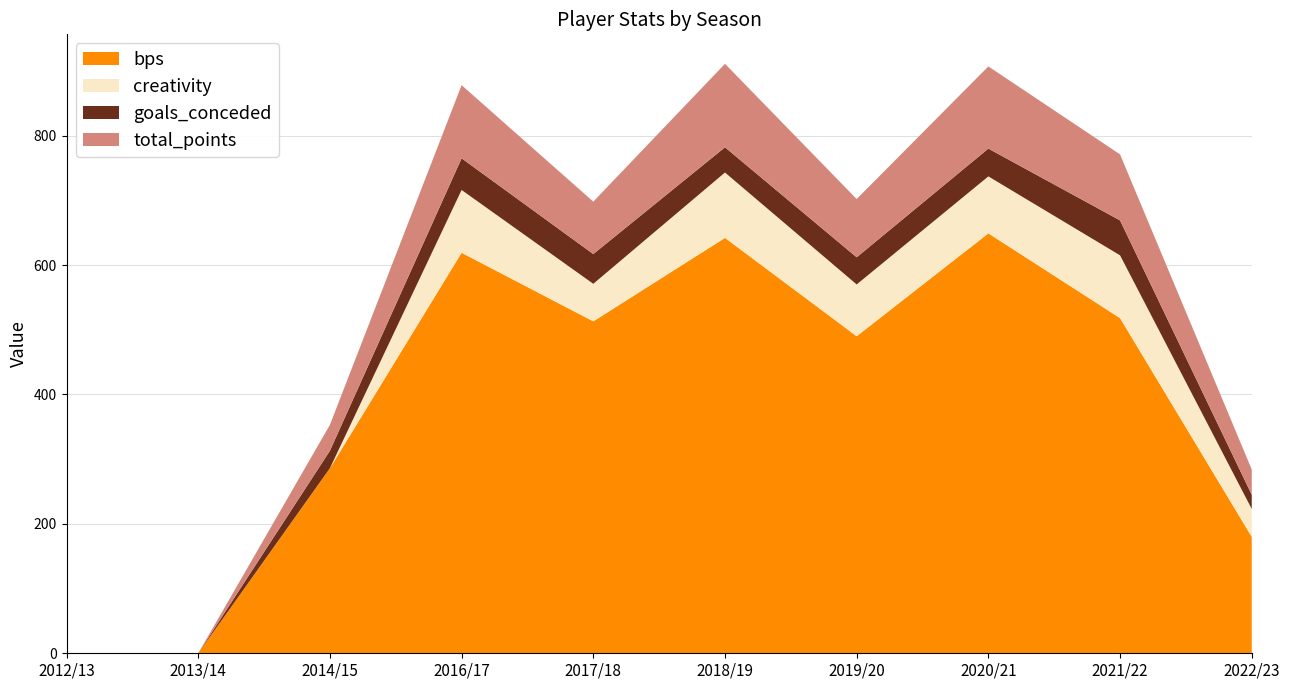

Reading left to right, transcribe all the data shown in this chart.

bps: 0	0	286	619	513	642	490	649	518	180
creativity: 0	0	0	97	58	101	80	88	97	43
goals_conceded: 0	0	27	49	46	39	42	43	54	22
total_points: 0	0	40	113	81	129	90	127	102	39